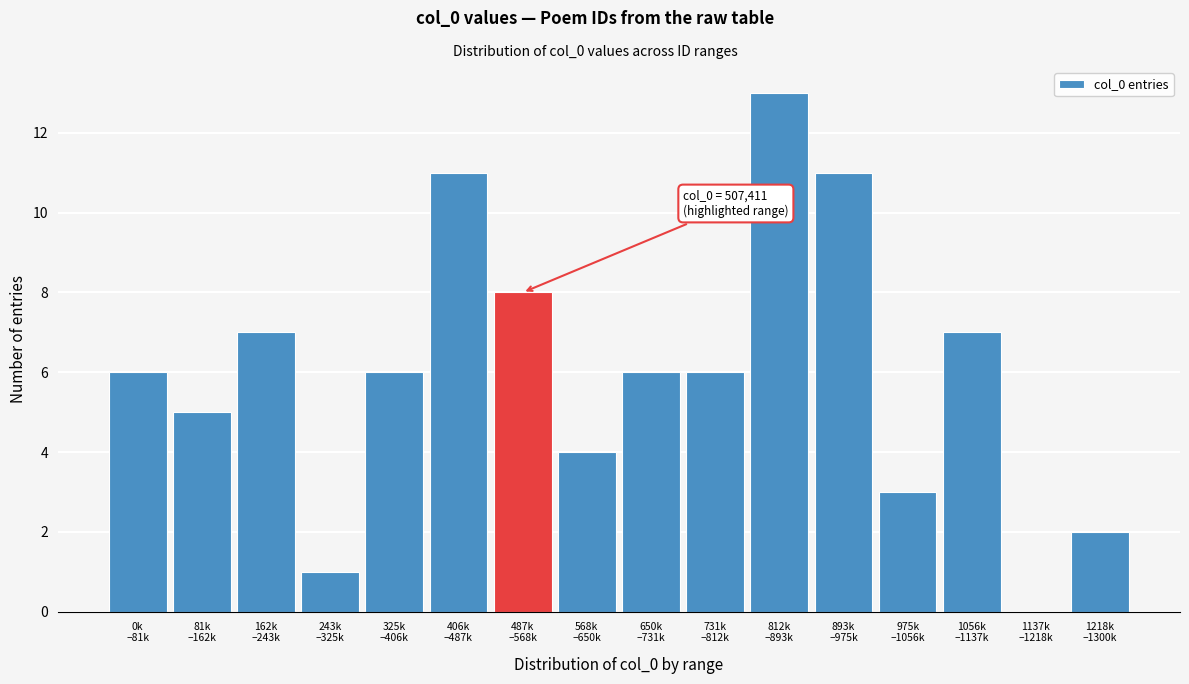

What is the maximum value shown in the chart?

13